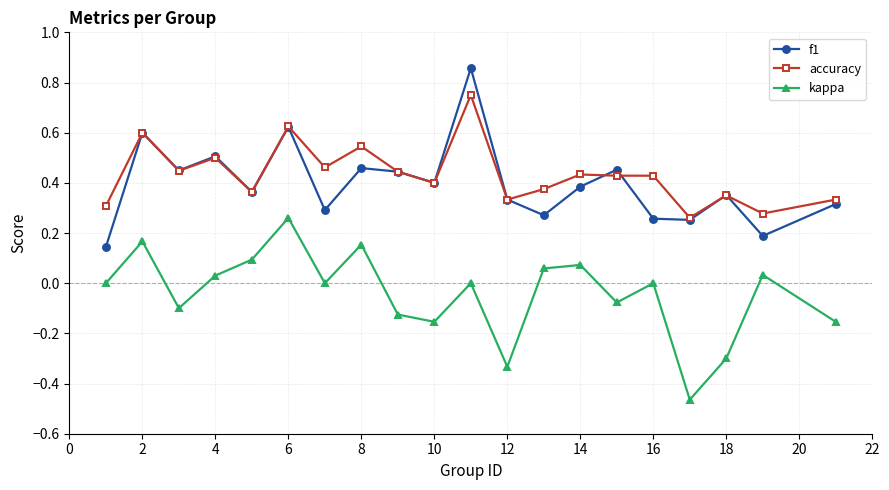

True or false: kappa and f1 cross at least once.

False